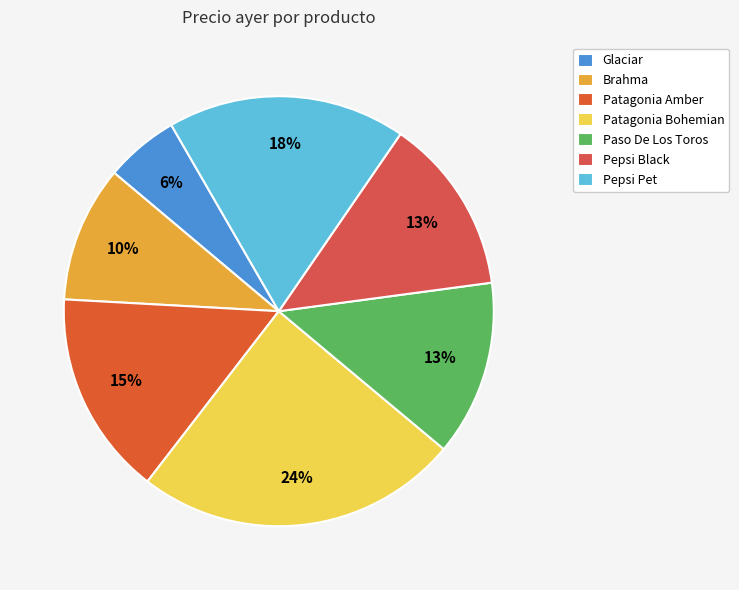

How many slices are in this pie chart?

7